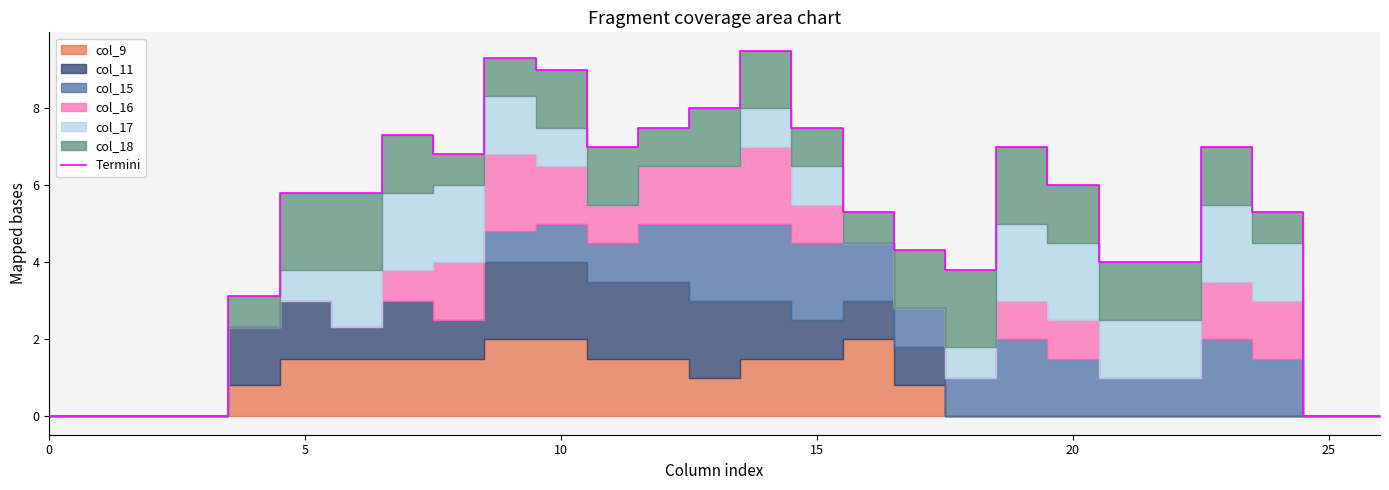

Reading left to right, transcribe all the data shown in this chart.

0.0	0.0	0.0	0.0	3.1	5.8	5.8	7.3	6.8	9.3	9.0	7.0	7.5	8.0	9.5	7.5	5.3	4.3	3.8	7.0	6.0	4.0	4.0	7.0	5.3	0.0	0.0